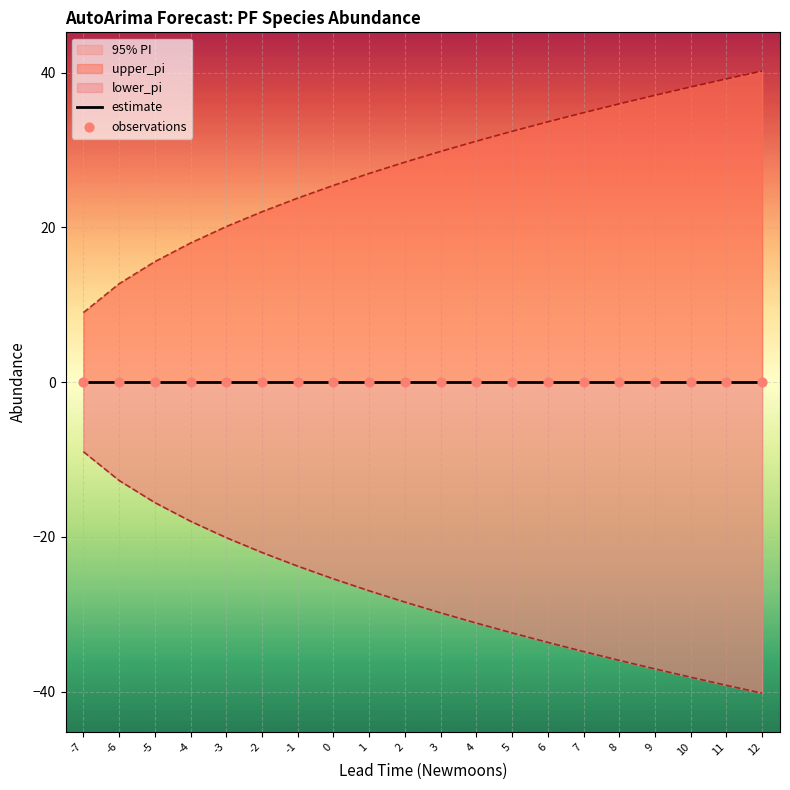

Which series has the widest spread of Y values?

upper_pi